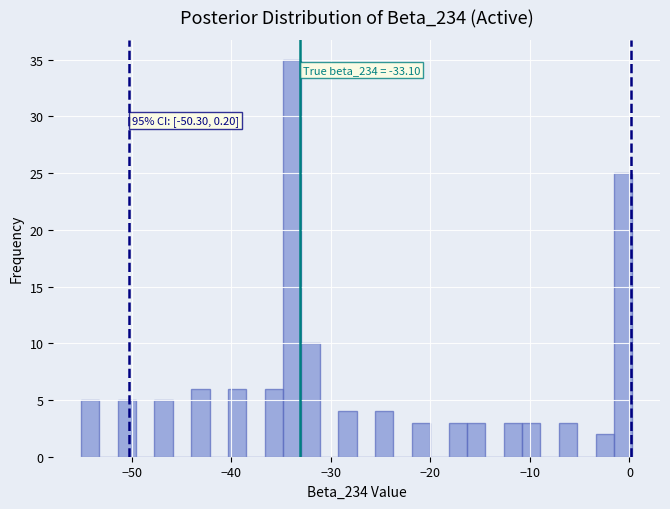

Around what value on the x-axis is the tallest bar? Give the approximate position of its centre, as read against the axis.

-34